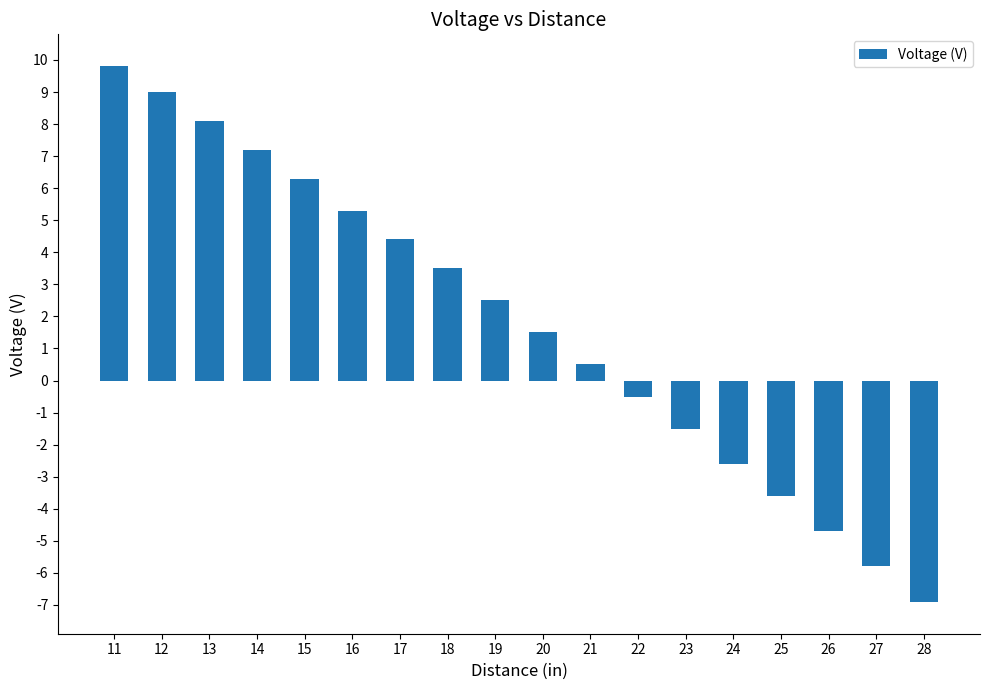

The value at 24 is -4.7. True or false?

False